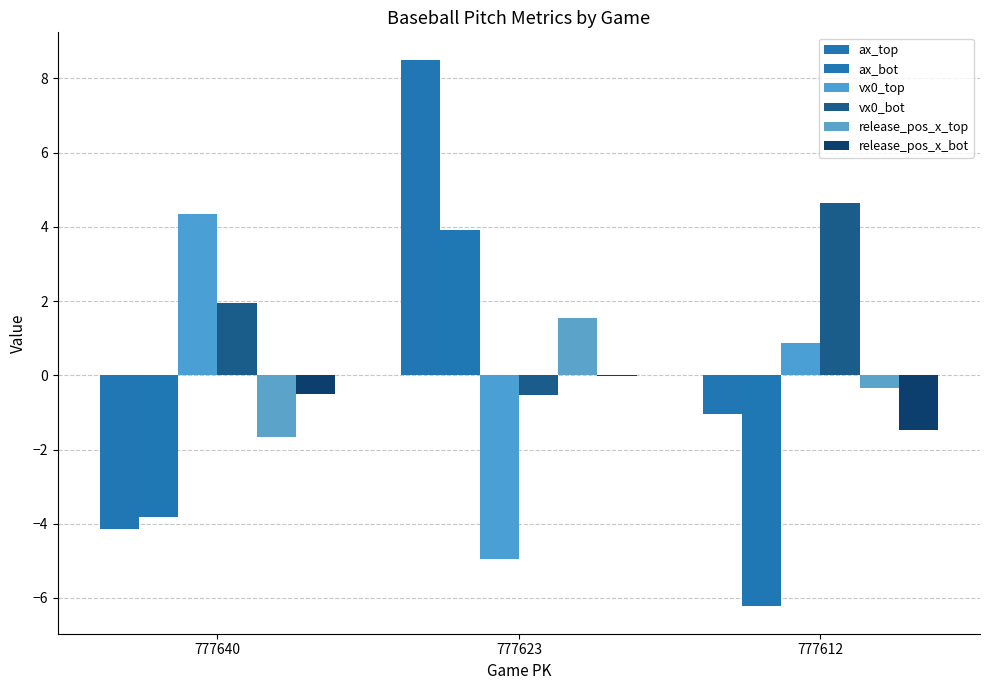

Which category has the highest value in the ax_bot series?

777623